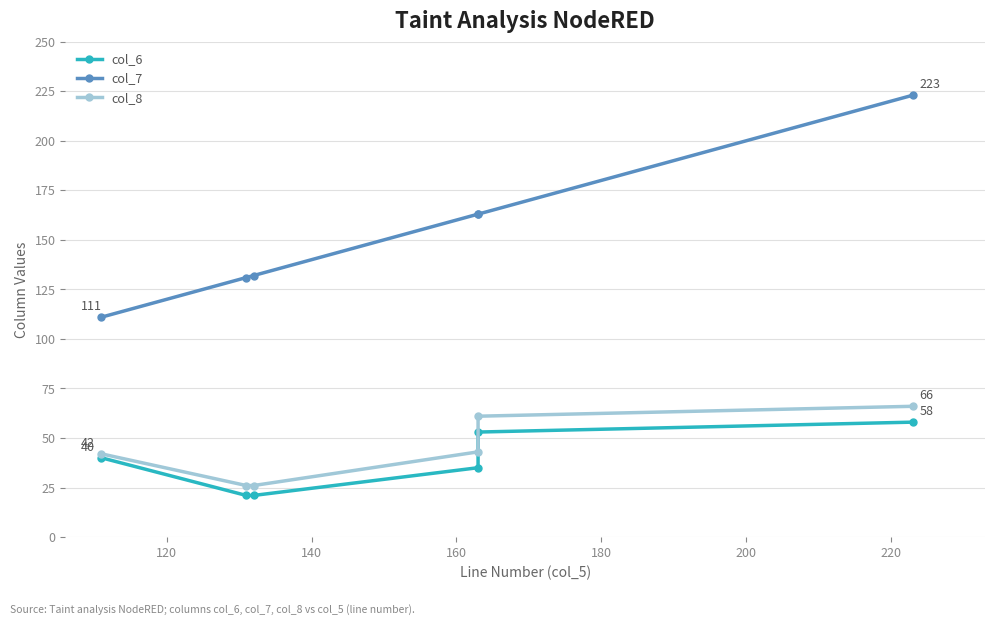

Where does the col_7 series first go above 163?

200